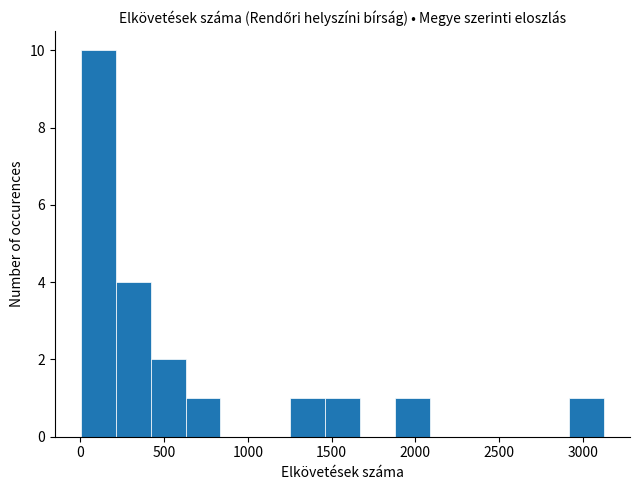

Reading left to right, transcribe this chart: for each bar, give the range it covers on the x-axis and its height. Neither the bar edges nor the heights are printed on the chart, so give them approximately, as read against the axes.

0 to 200: 10
200 to 400: 4
400 to 650: 2
650 to 850: 1
850 to 1050: 0
1050 to 1250: 0
1250 to 1450: 1
1450 to 1650: 1
1650 to 1900: 0
1900 to 2100: 1
2100 to 2300: 0
2300 to 2500: 0
2500 to 2700: 0
2700 to 2900: 0
2900 to 3150: 1